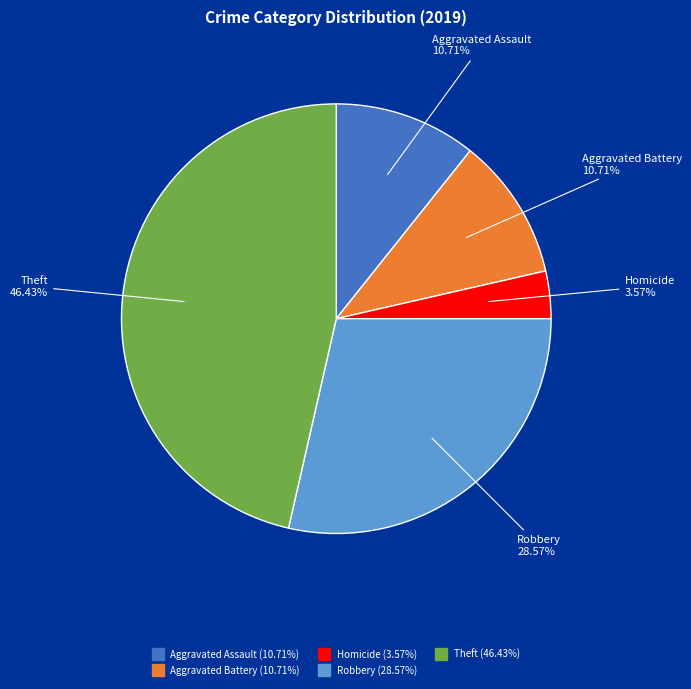

Is there any slice that represents more than half of the pie?

No